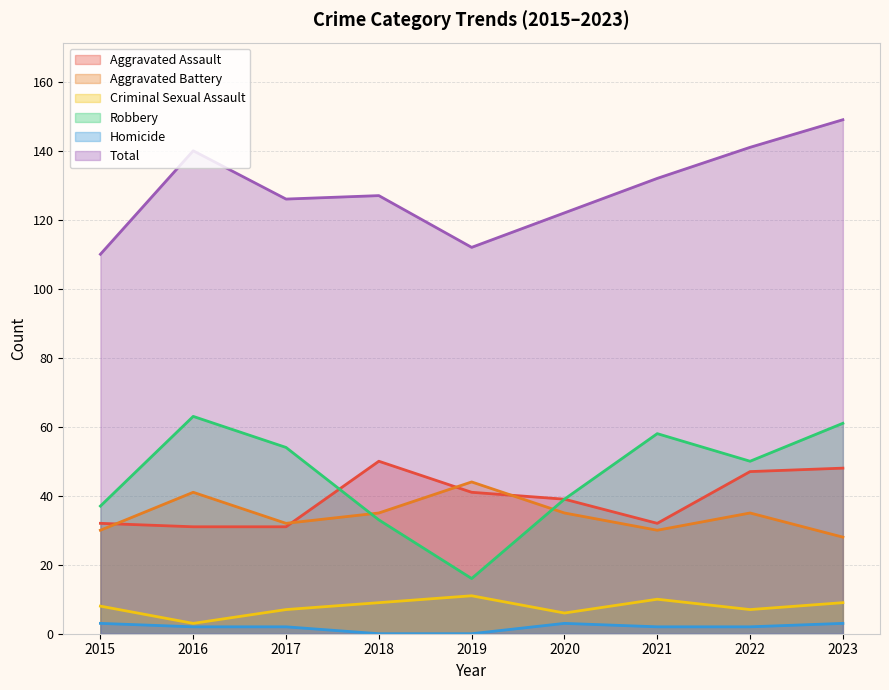

The Total series shows 141 at 2022. True or false?

True